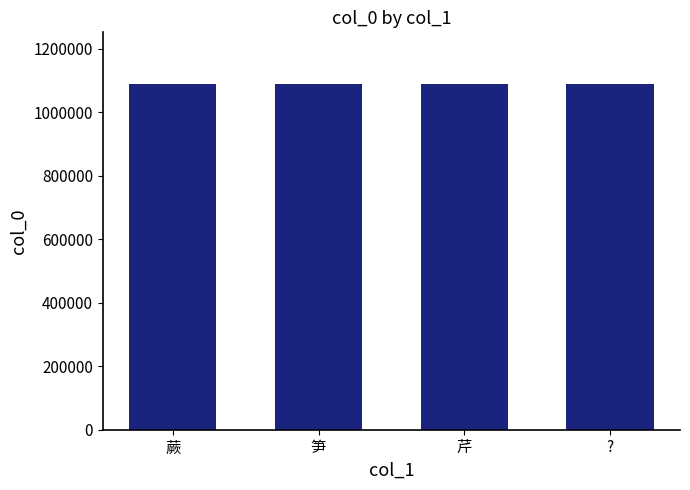

What is the ratio of the value at ? to the value at 蕨?

1.0